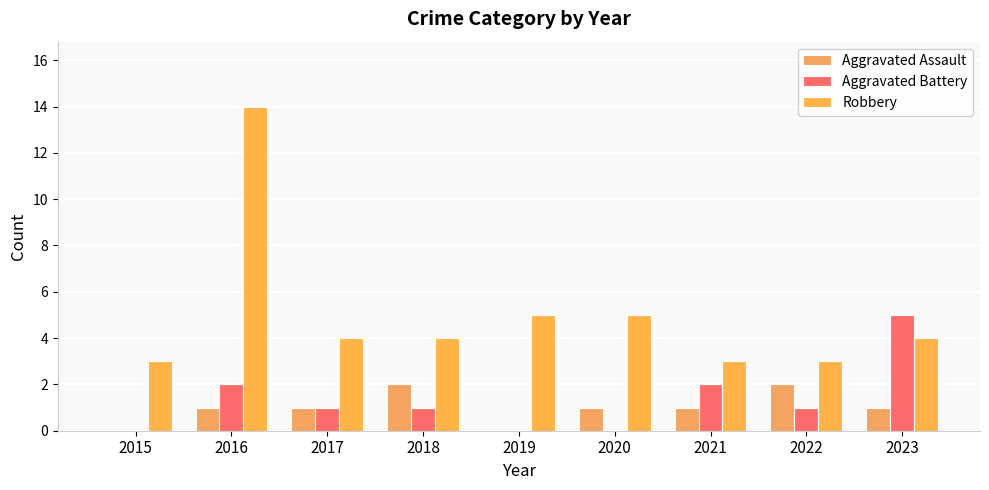

Rank the categories by Robbery value from highest to lowest.

2016, 2019, 2020, 2017, 2018, 2023, 2015, 2021, 2022